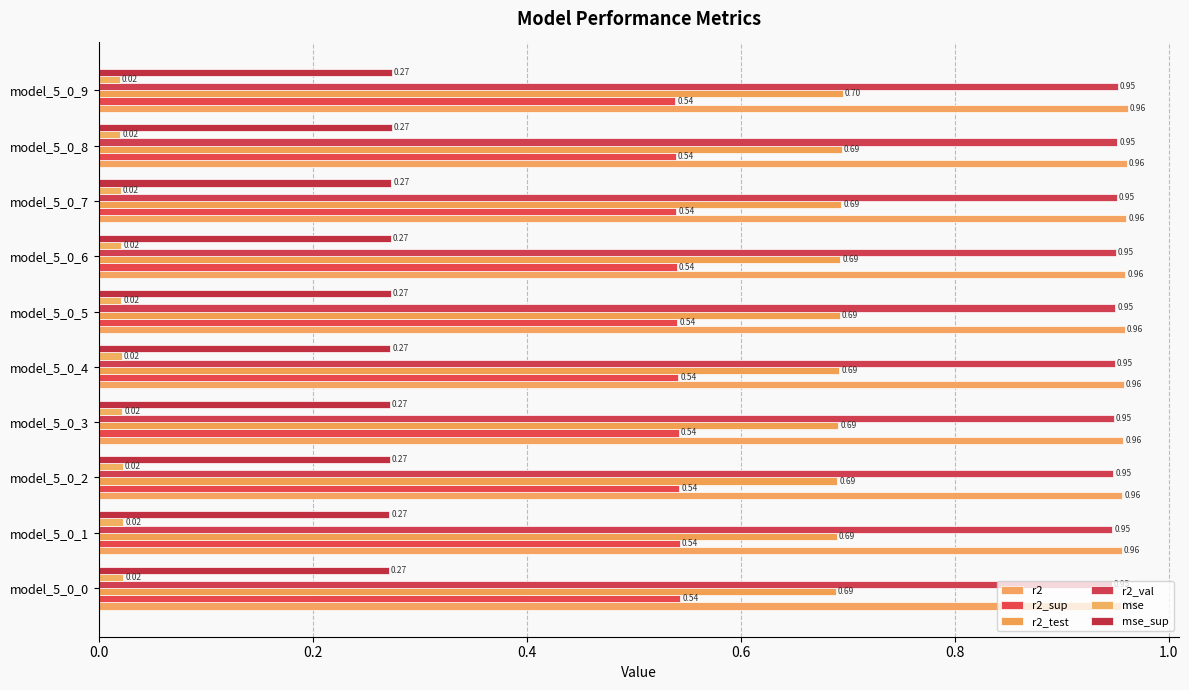

At which label does r2_val reach its peak?

model_5_0_9